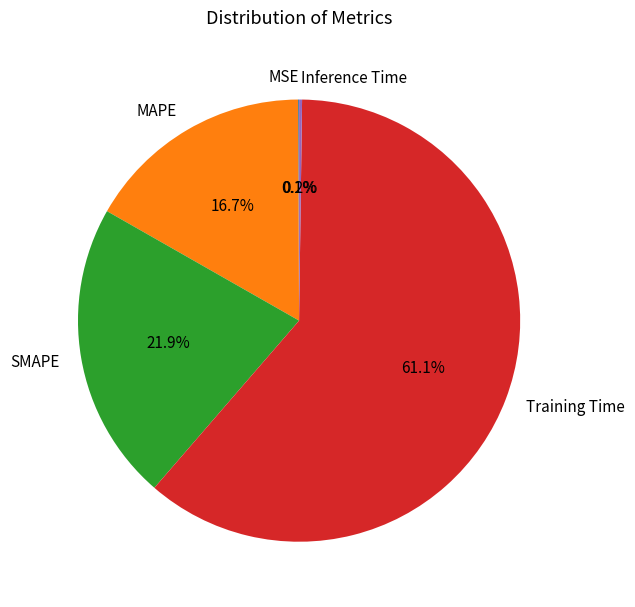

To the nearest percent, what is the average slice percentage?

20%